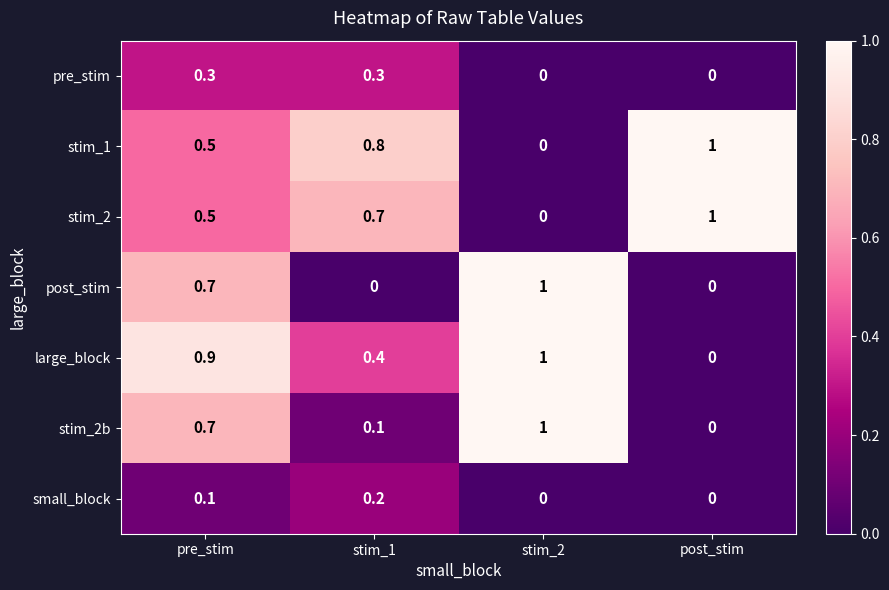

Count the number of data series in this chart.

7